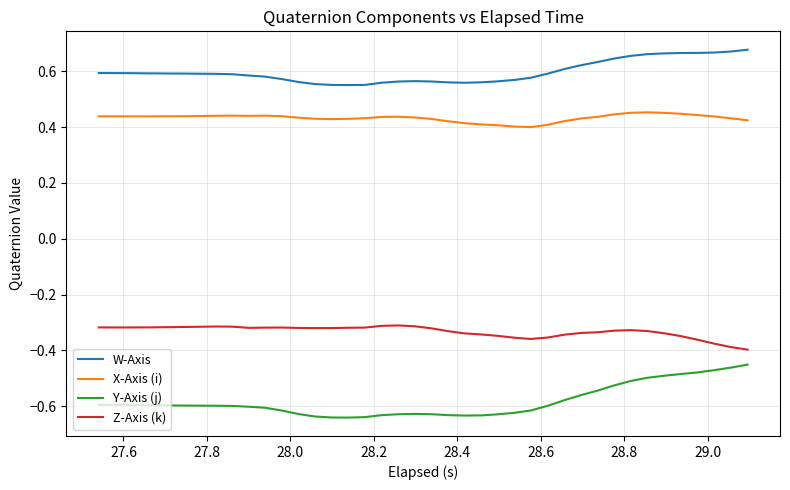

Which series has the largest total across all categories?

W-Axis